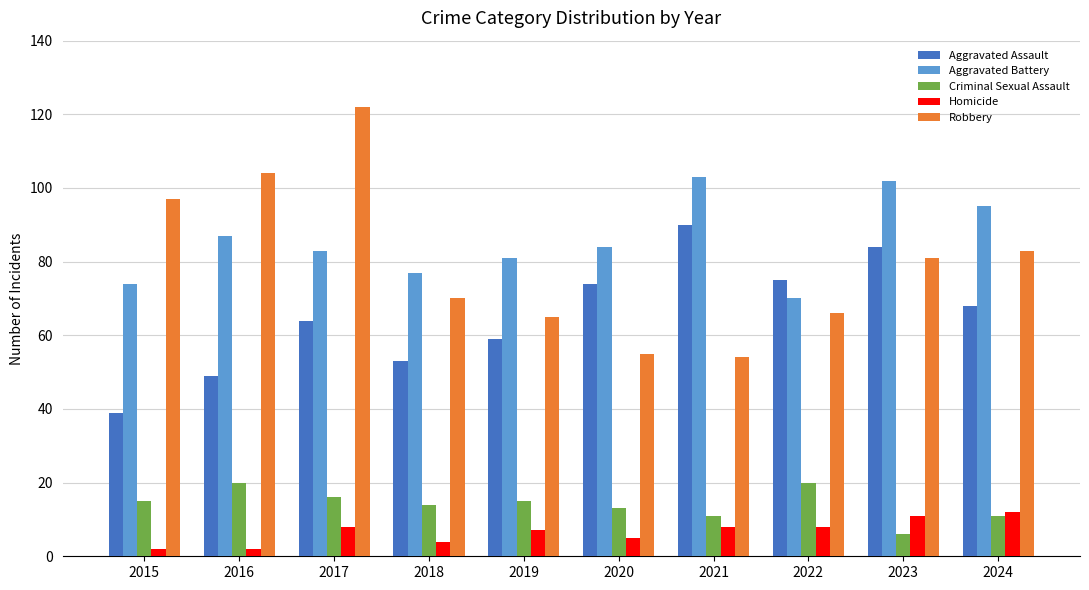

What is the value of the Robbery bar at the 7th from the left?

54